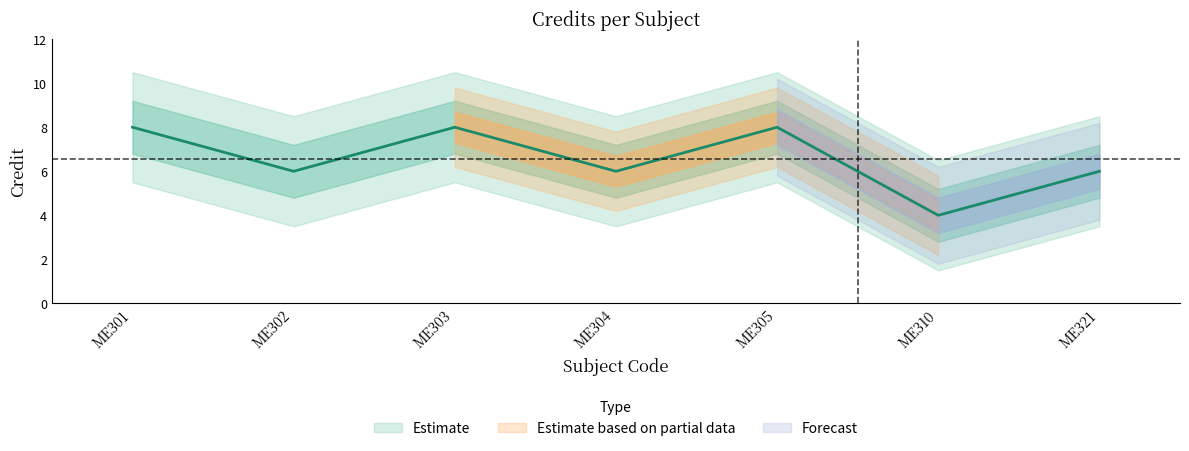

Is it true that the value at ME302 is 9?

False